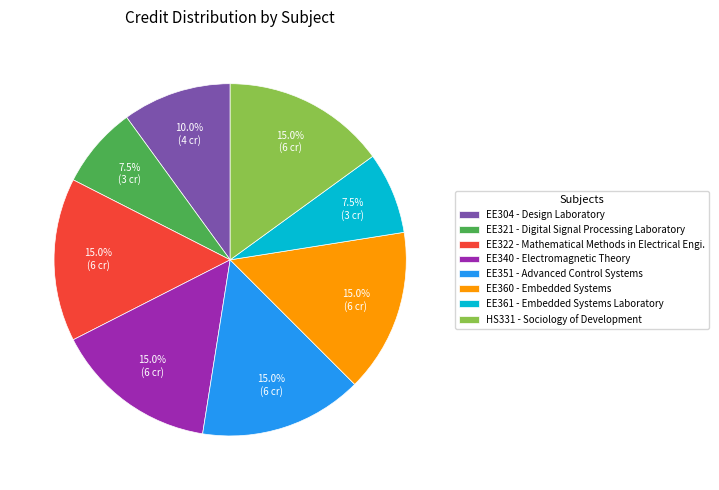

What portion of the pie excludes EE304 - Design Laboratory?

90.0%